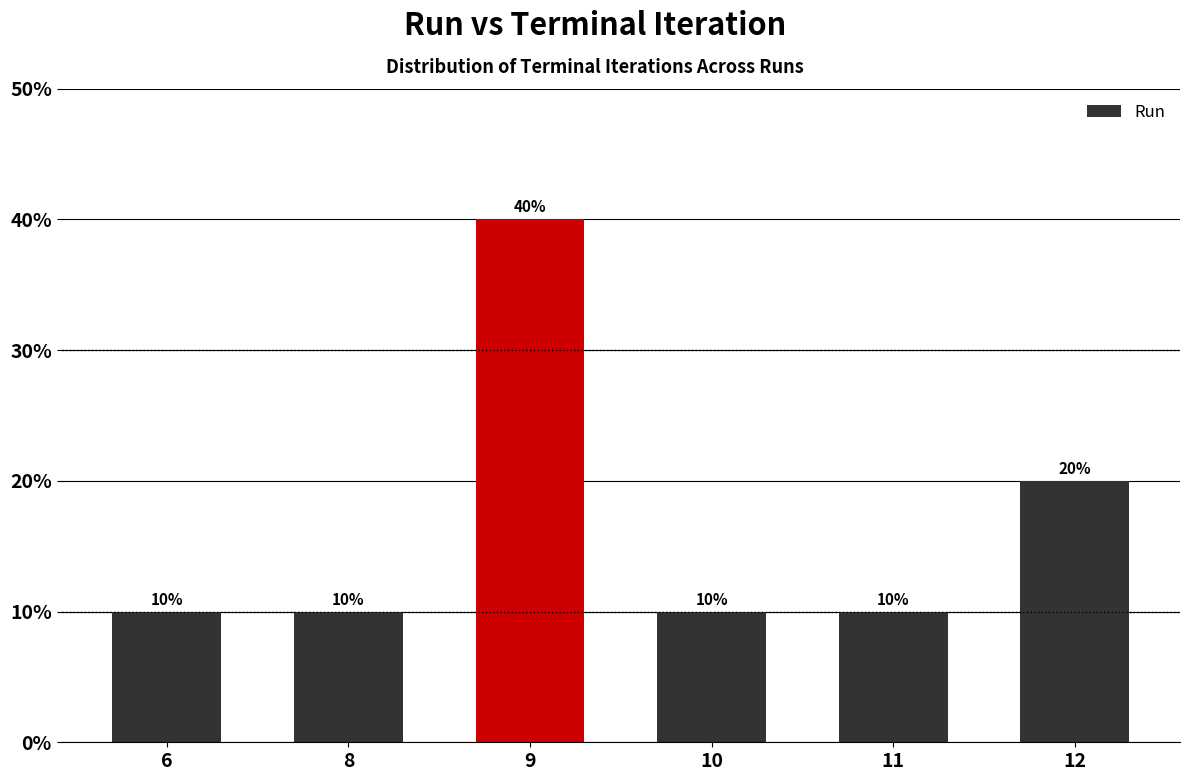

The value at 9 is 40. True or false?

True